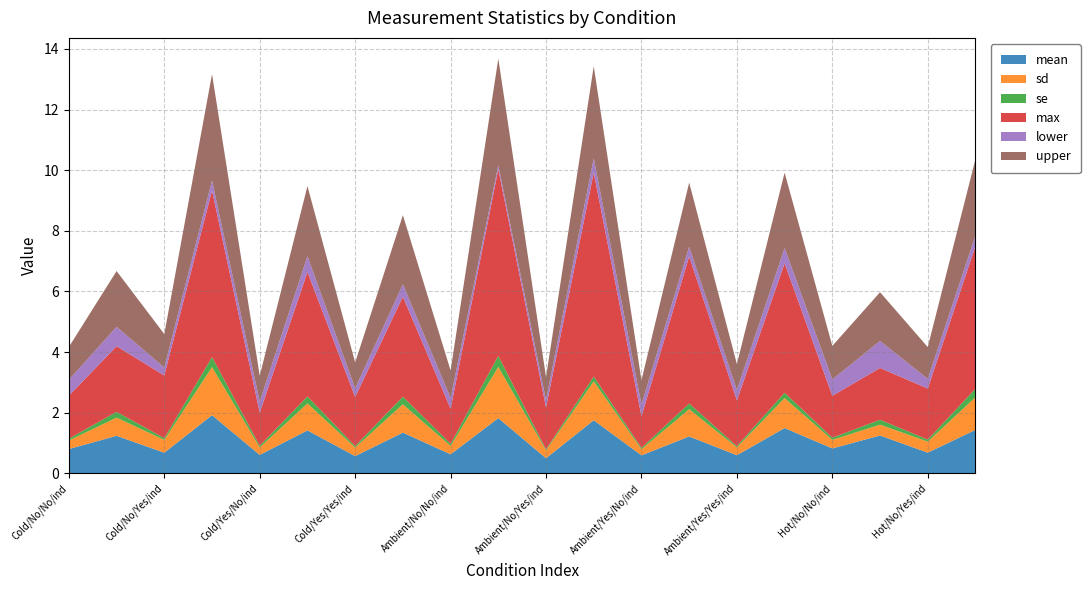

Reading left to right, list all the values displayed in this chart.

mean: 0.8	1.2	0.7	1.9	0.6	1.4	0.6	1.3	0.6	1.8	0.5	1.8	0.6	1.2	0.6	1.5	0.8	1.2	0.7	1.4
sd: 0.3	0.6	0.4	1.6	0.2	0.9	0.3	0.9	0.3	1.7	0.3	1.3	0.2	0.9	0.3	1.0	0.3	0.4	0.4	1.1
se: 0.1	0.2	0.1	0.3	0.1	0.2	0.0	0.2	0.1	0.4	0.0	0.2	0.0	0.2	0.0	0.2	0.1	0.2	0.1	0.3
max: 1.4	2.2	2.1	5.5	1.1	4.1	1.6	3.3	1.2	6.2	1.4	6.7	1.0	4.9	1.5	4.3	1.4	1.7	1.7	4.7
lower: 0.5	0.6	0.3	0.3	0.4	0.5	0.3	0.4	0.4	0.1	0.2	0.5	0.4	0.3	0.3	0.5	0.5	0.9	0.3	0.4
upper: 1.1	1.8	1.1	3.5	0.9	2.3	0.9	2.3	0.9	3.5	0.8	3.0	0.8	2.1	0.9	2.5	1.1	1.6	1.0	2.5